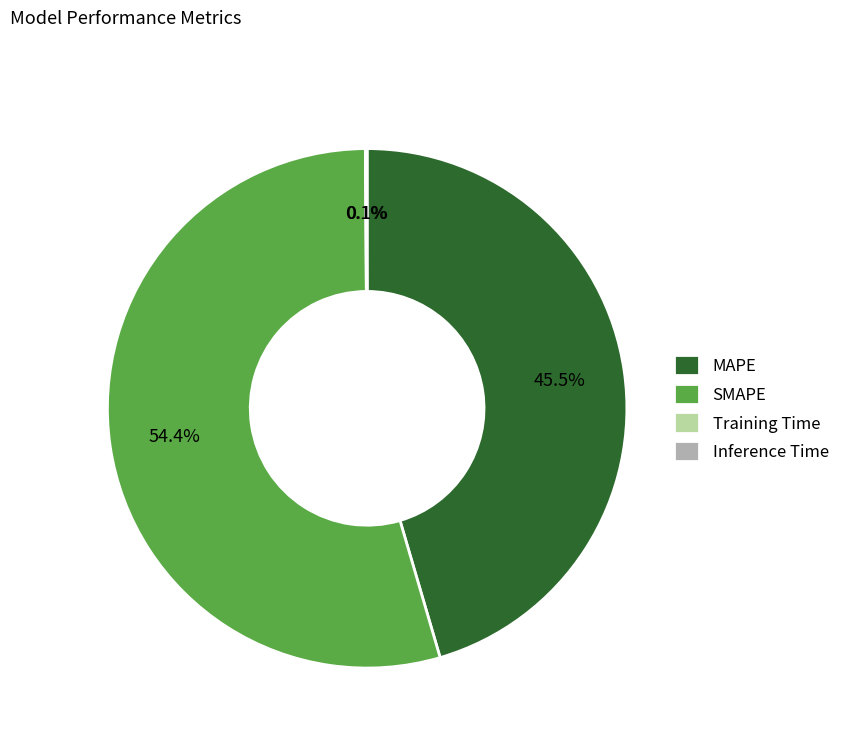

What is the ratio of the value at SMAPE to the value at MAPE?

1.2